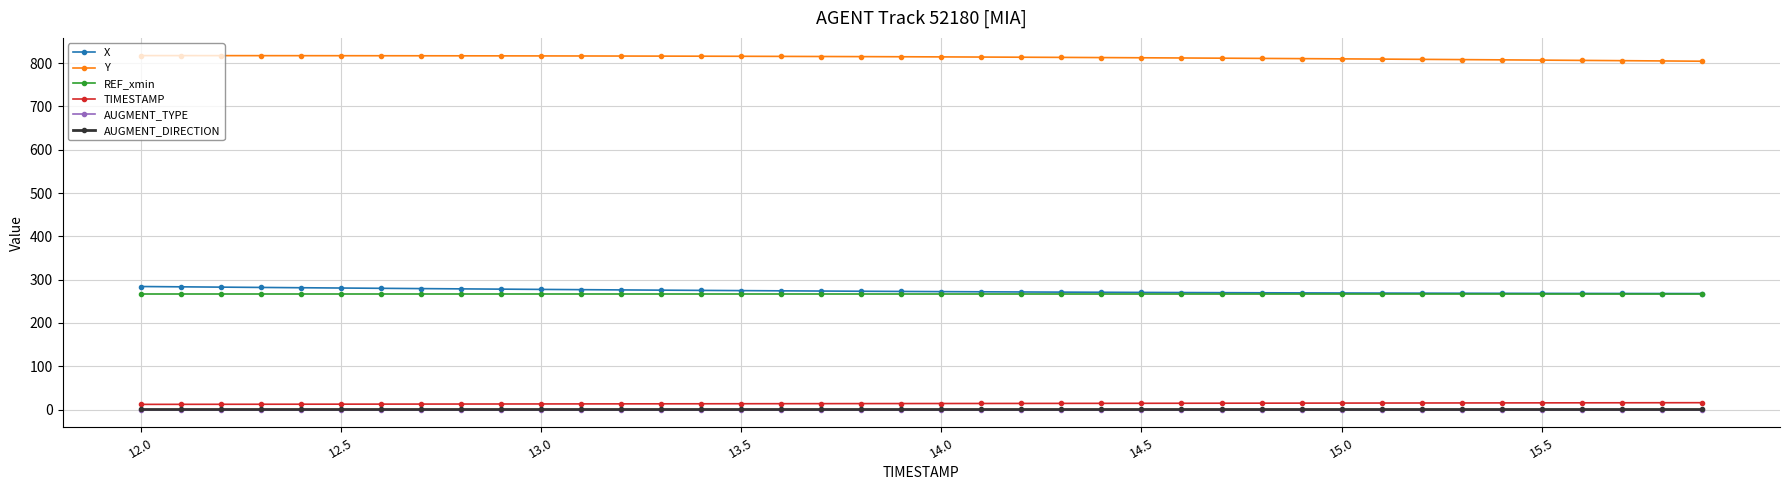

What are all the series names shown in the legend?

X, Y, REF_xmin, TIMESTAMP, AUGMENT_TYPE, AUGMENT_DIRECTION